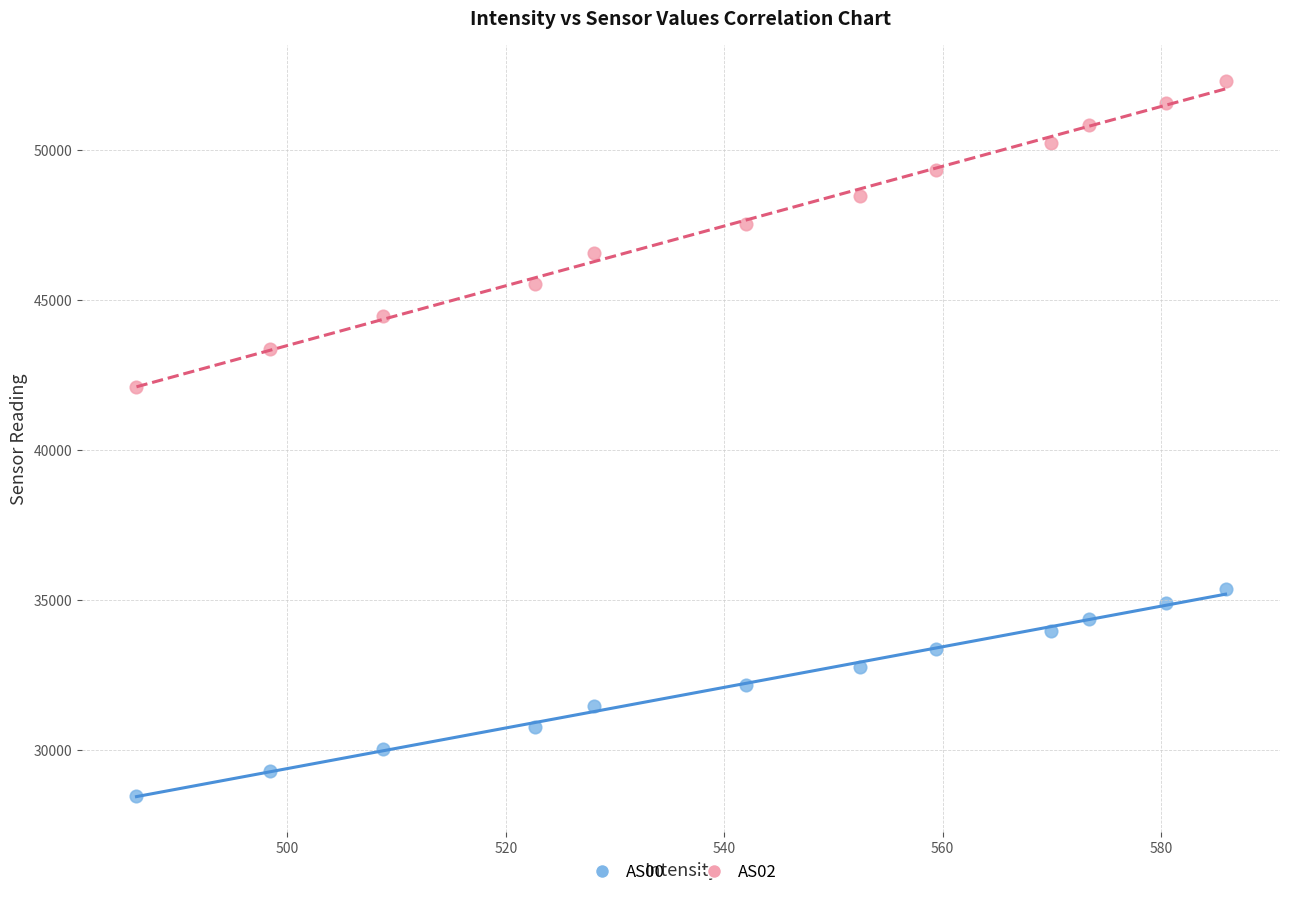

Across all series, what Y value is closest to 40383?

42108